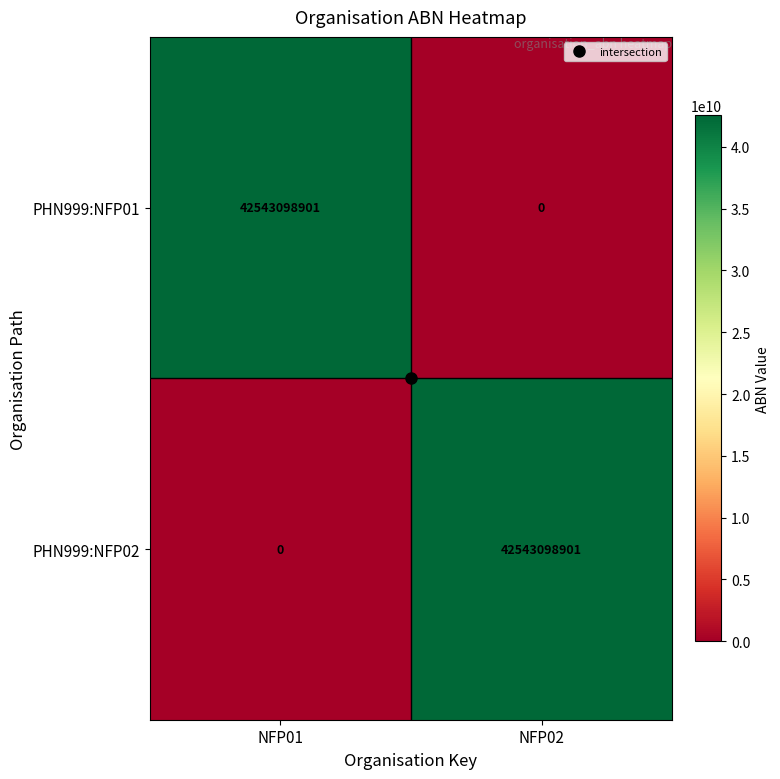

How many values in the PHN999:NFP01 series are below 42543098901?

1